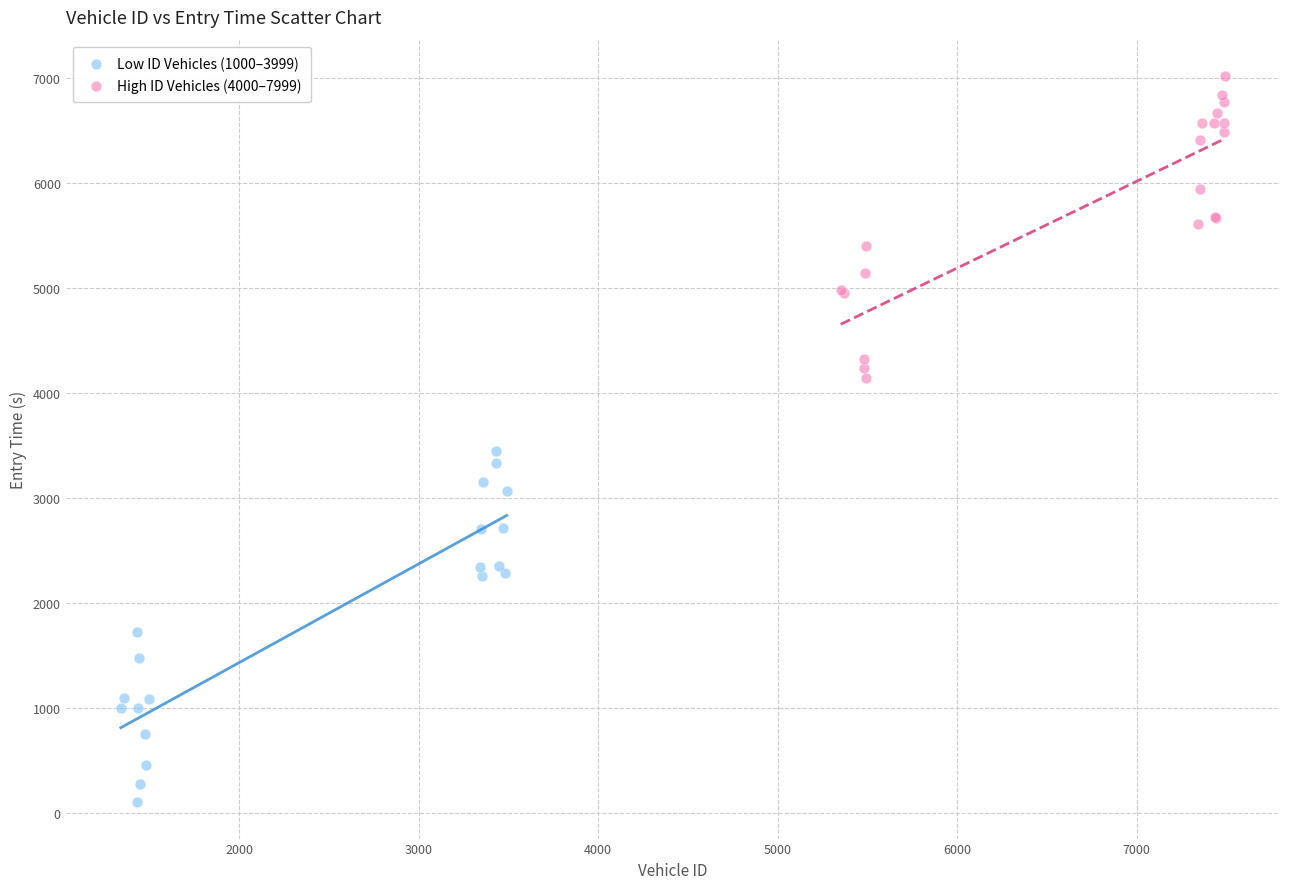

Which series contains the highest Y value?

High ID Vehicles (4000–7999)